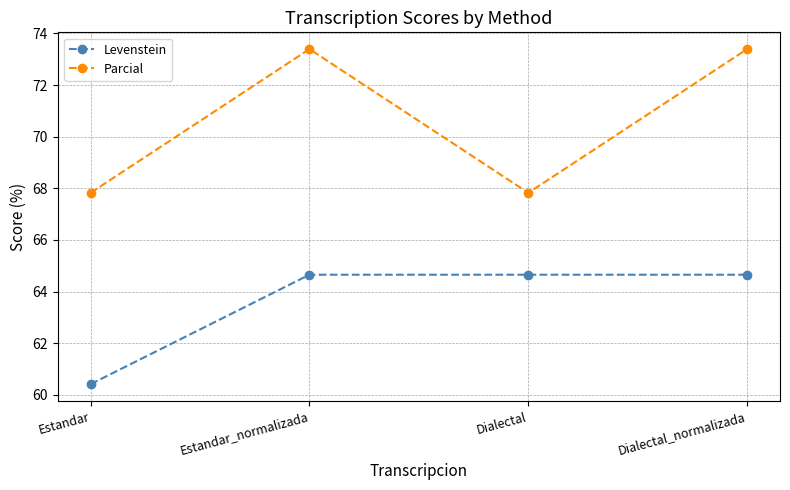

What is the sum of all Parcial values?

282.4